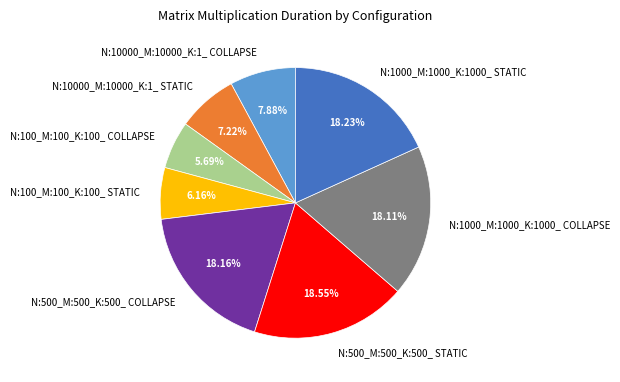

What is the ratio of the value at N:1000_M:1000_K:1000_ STATIC to the value at N:100_M:100_K:100_ COLLAPSE?

3.2